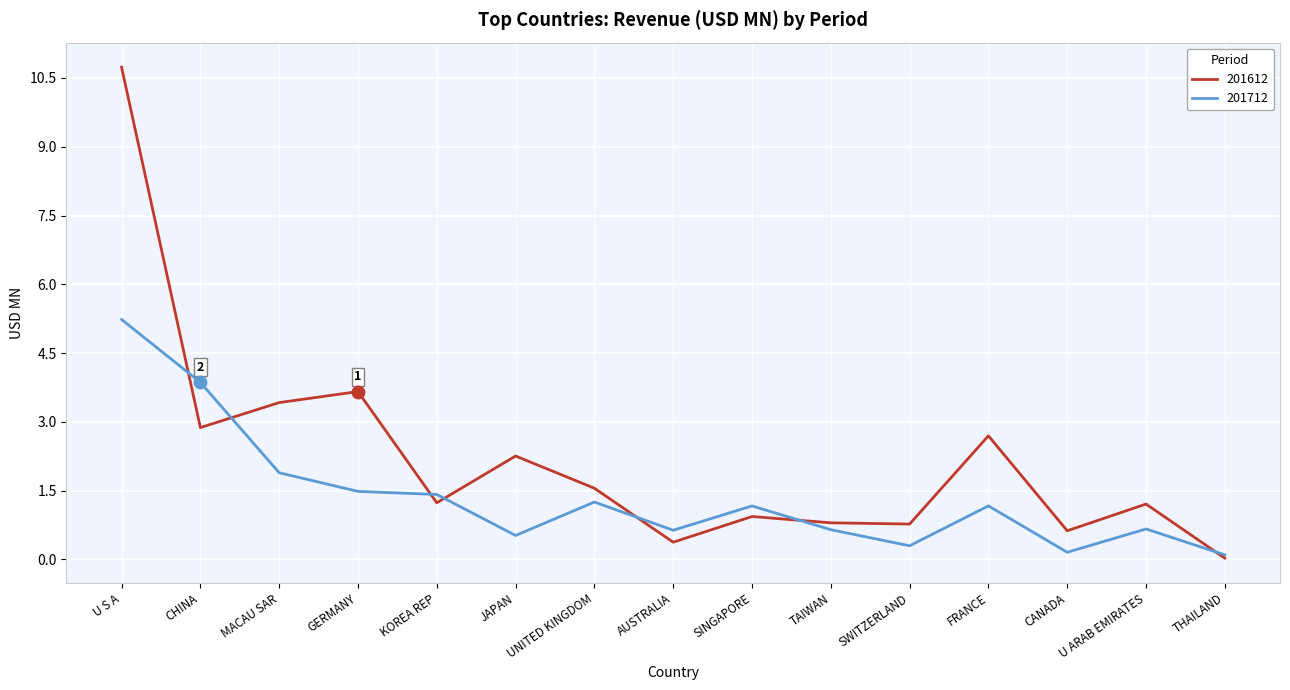

Which series has the largest total across all categories?

201612